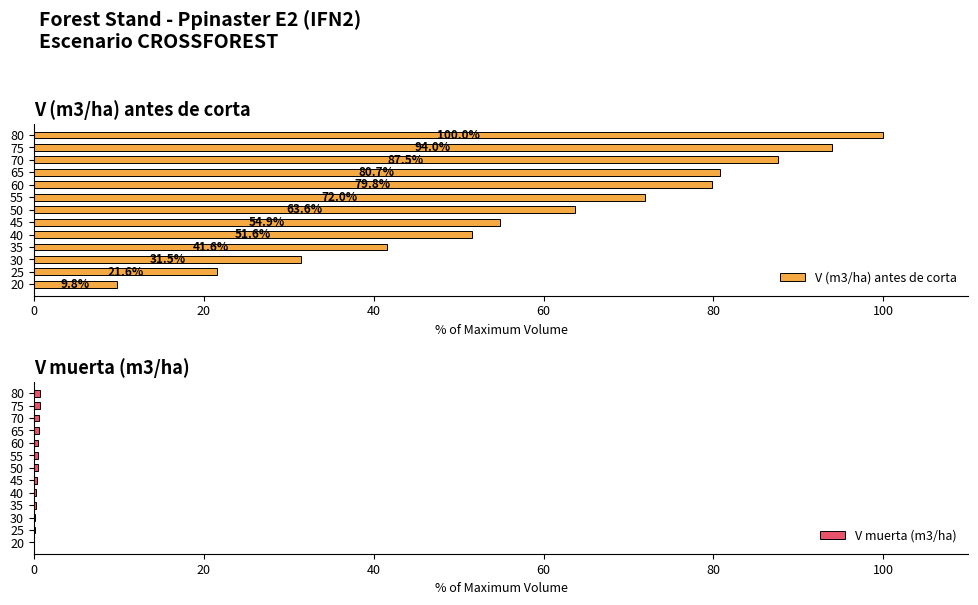

How many V muerta (m3/ha) values are between 0 and 1?

13